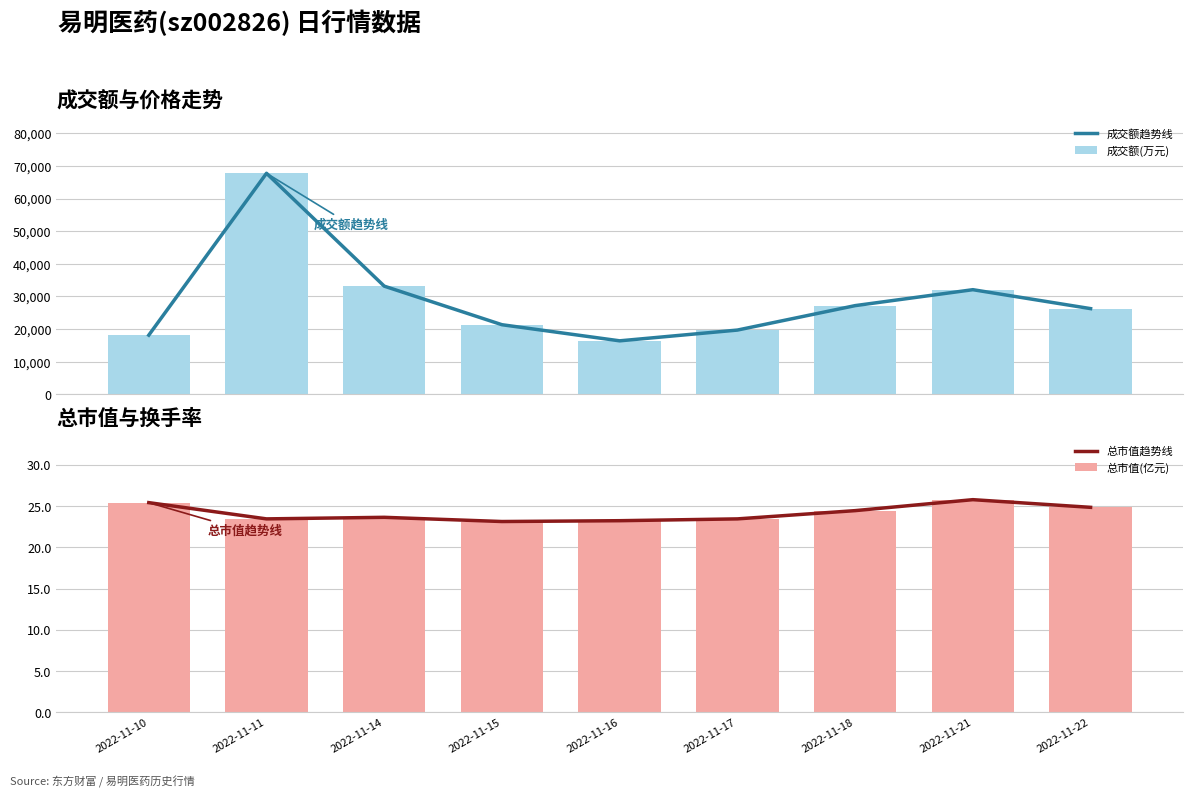

What is the total value across all series at 2022-11-22?

52599.7